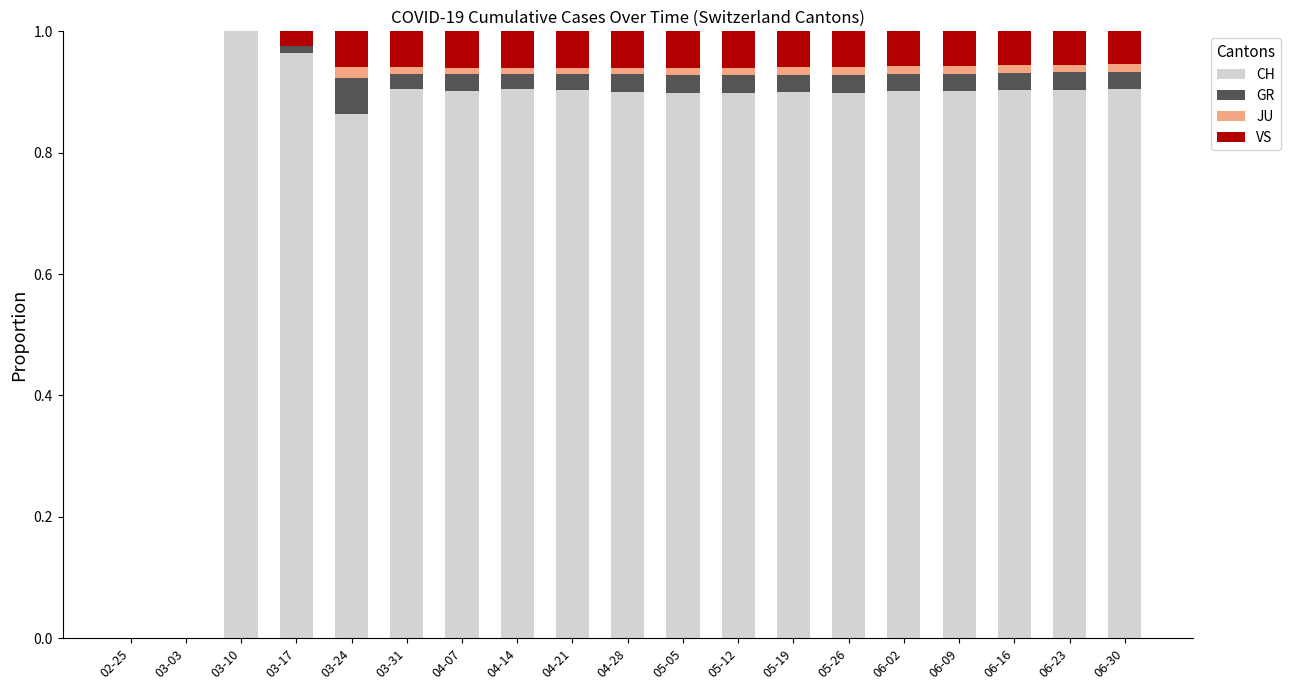

What is the sum of all CH values?

15.5